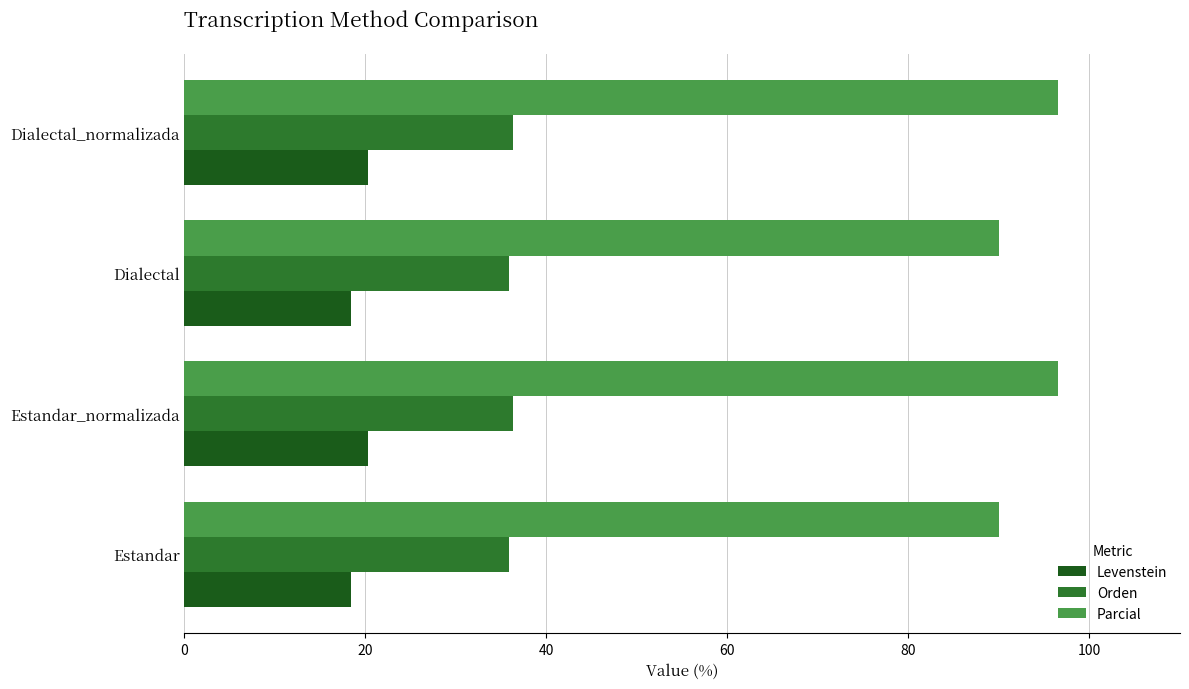

What is the difference between the highest and lowest values at Dialectal_normalizada?

76.3